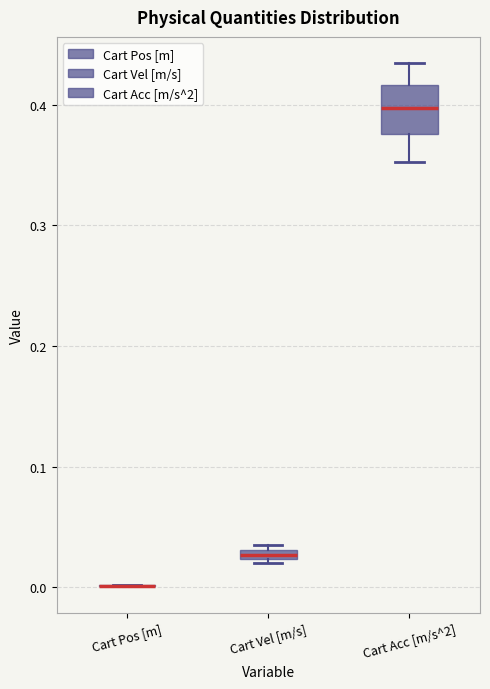

Comparing the boxes themselves (not the whiskers), which one is the tallest?

Cart Acc [m/s^2]